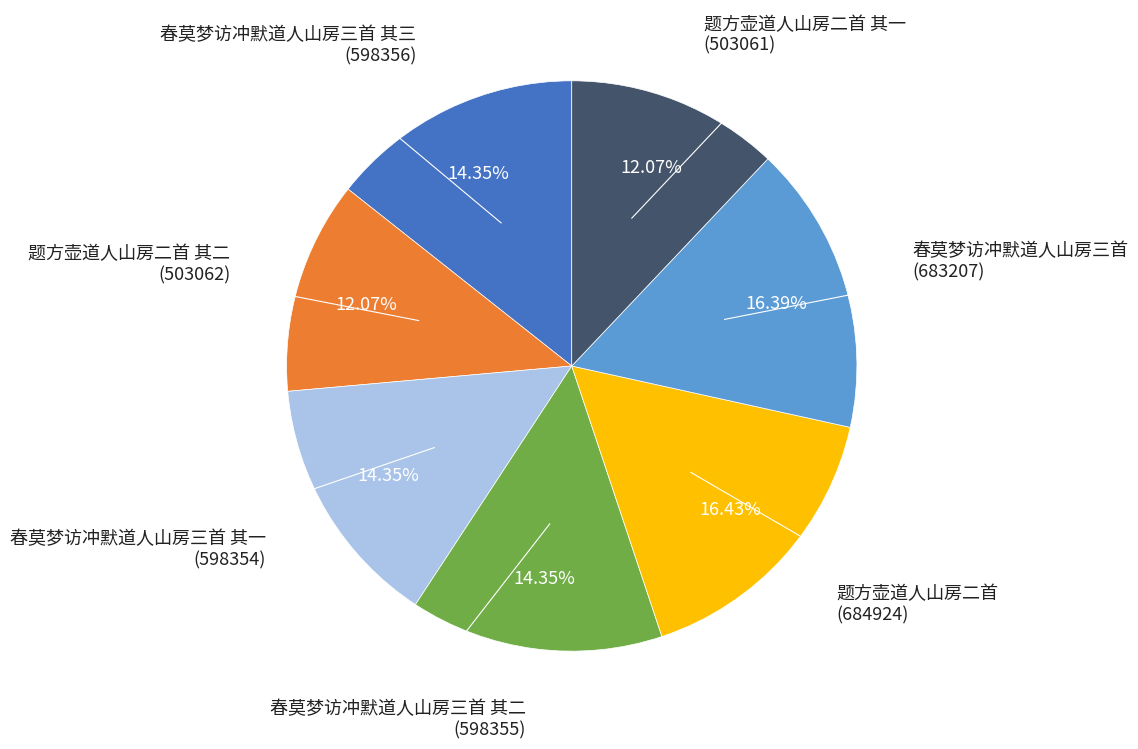

Which category has the biggest portion of the pie?

题方壶道人山房二首